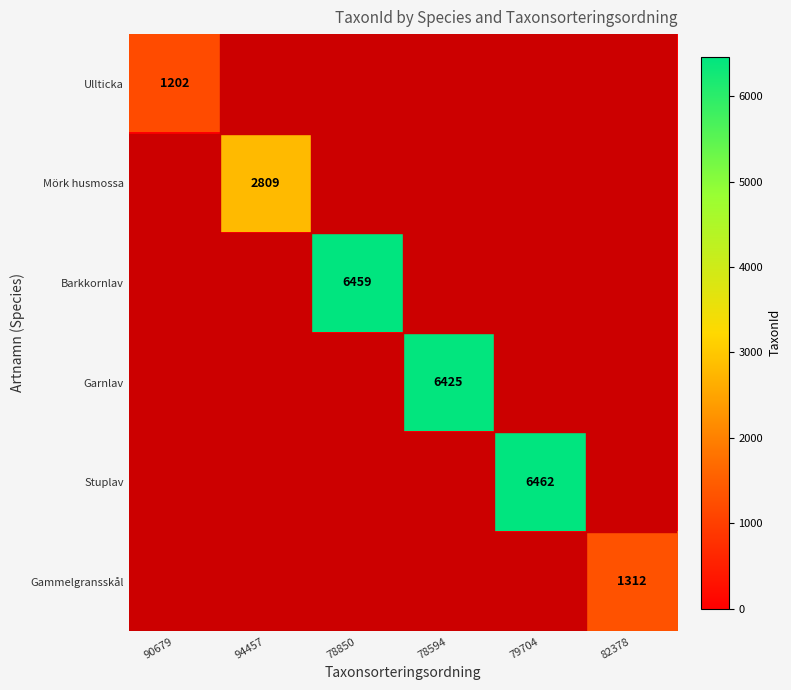

Is it true that Stuplav equals 6462 at 79704?

True